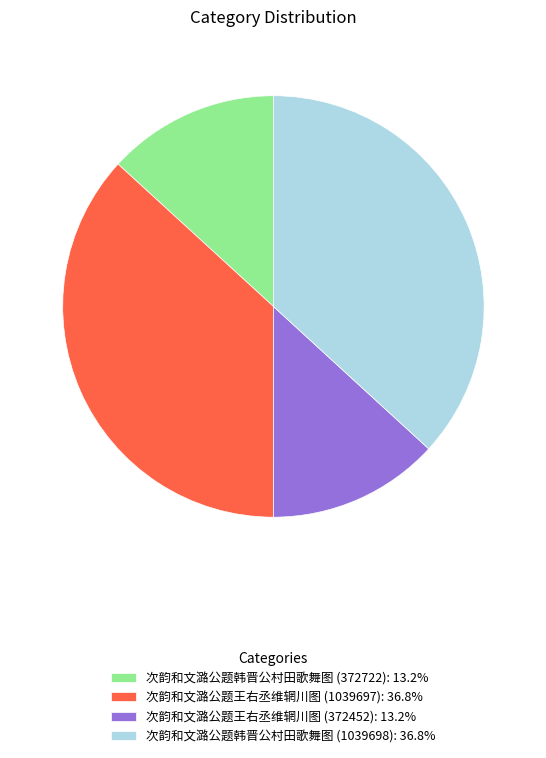

Combined, do 次韵和文潞公题韩晋公村田歌舞图 (1039698): 36.8% and 次韵和文潞公题王右丞维辋川图 (1039697): 36.8% account for over 50%?

Yes